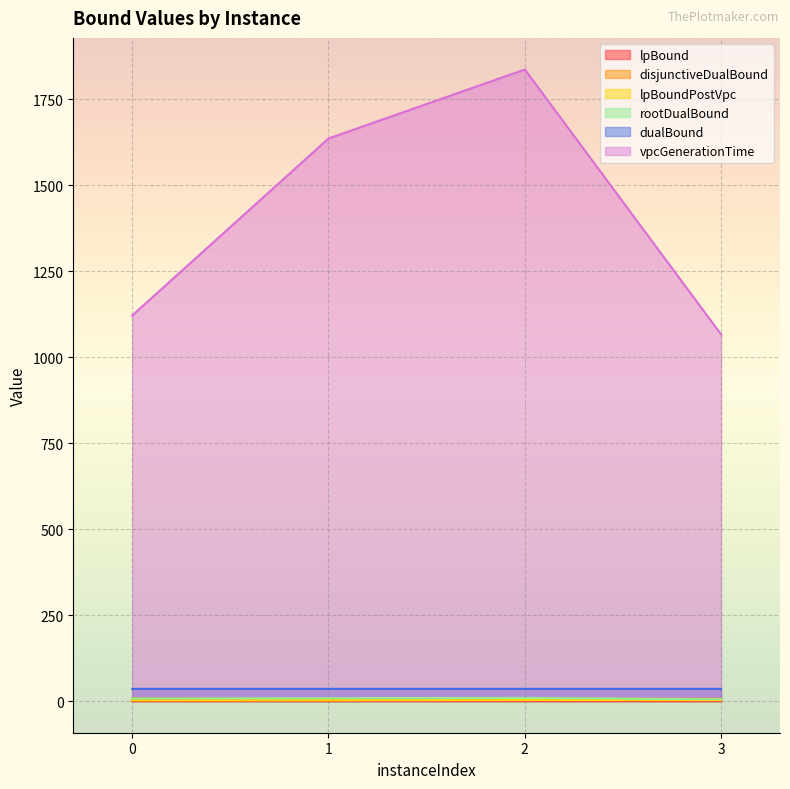

Which has a higher value, 1 or 2?

1